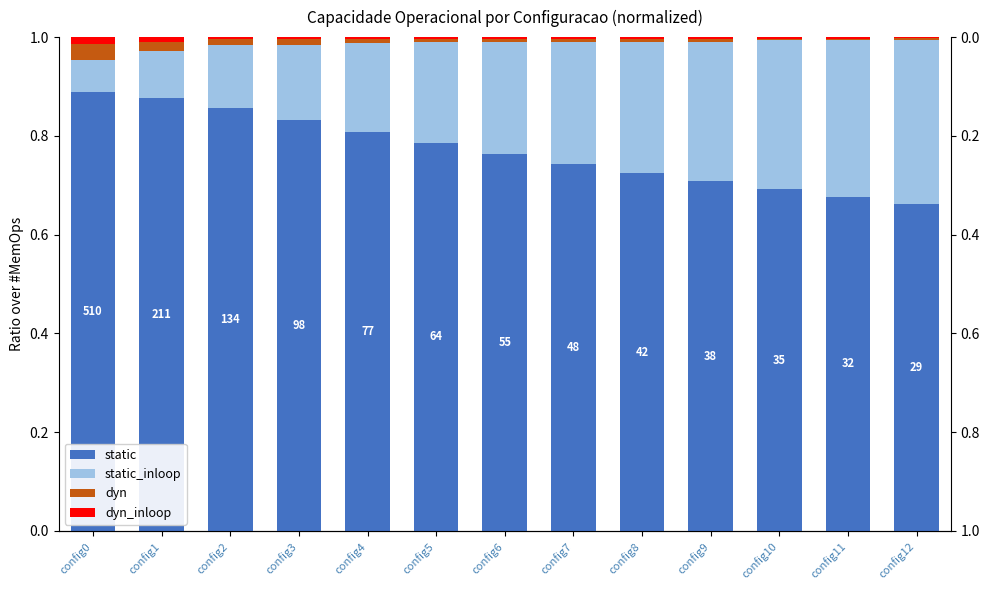

Reading right to left, extract all data points from this chart.

static: config12=0.7	config11=0.7	config10=0.7	config9=0.7	config8=0.7	config7=0.7	config6=0.8	config5=0.8	config4=0.8	config3=0.8	config2=0.9	config1=0.9	config0=0.9
static_inloop: config12=0.3	config11=0.3	config10=0.3	config9=0.3	config8=0.3	config7=0.2	config6=0.2	config5=0.2	config4=0.2	config3=0.2	config2=0.1	config1=0.1	config0=0.1
dyn: config12=0.0	config11=0.0	config10=0.0	config9=0.0	config8=0.0	config7=0.0	config6=0.0	config5=0.0	config4=0.0	config3=0.0	config2=0.0	config1=0.0	config0=0.0
dyn_inloop: config12=0.0	config11=0.0	config10=0.0	config9=0.0	config8=0.0	config7=0.0	config6=0.0	config5=0.0	config4=0.0	config3=0.0	config2=0.0	config1=0.0	config0=0.0